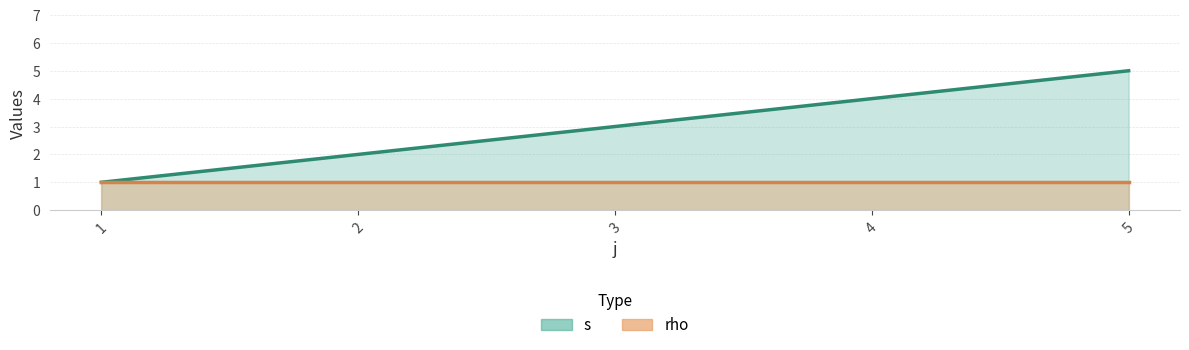

What is the minimum value shown in the chart?

1